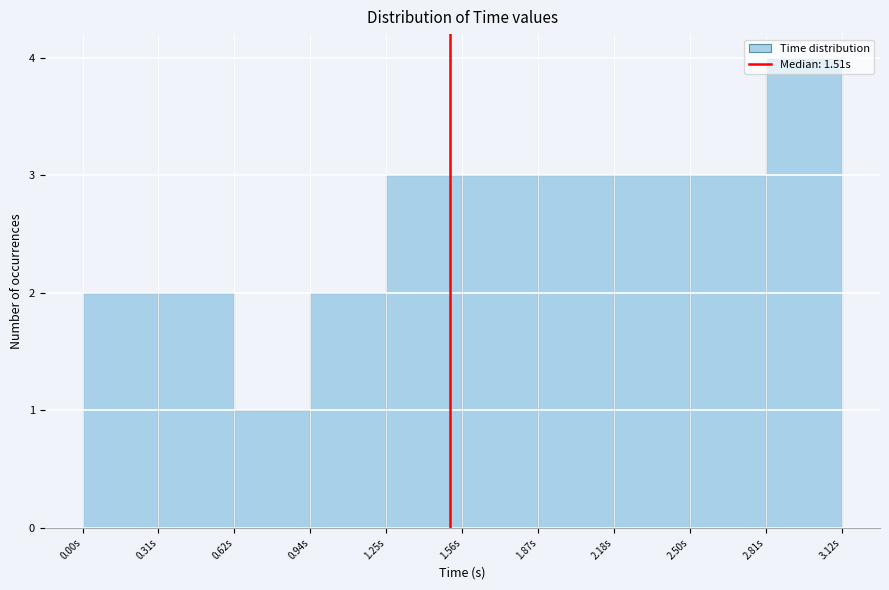

Which range on the x-axis has the tallest bar?

2.80 to 3.10